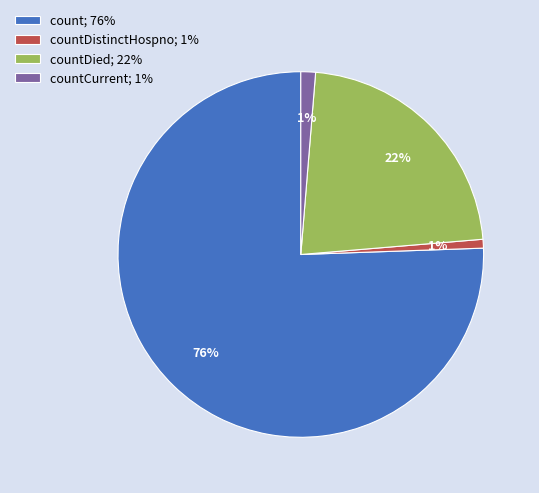

True or false: countCurrent; 1% accounts for 7% of the total.

False